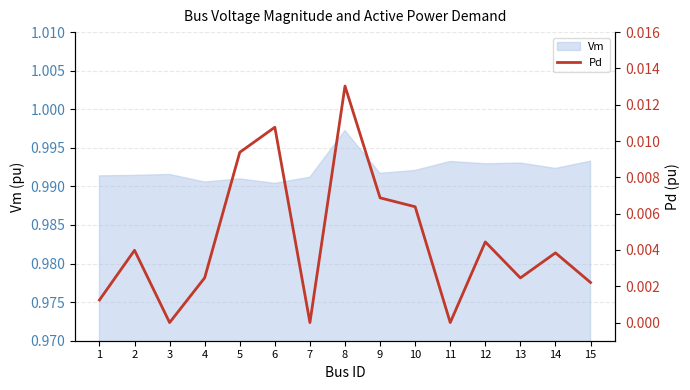

Does the chart display data point markers on the line(s)?

No